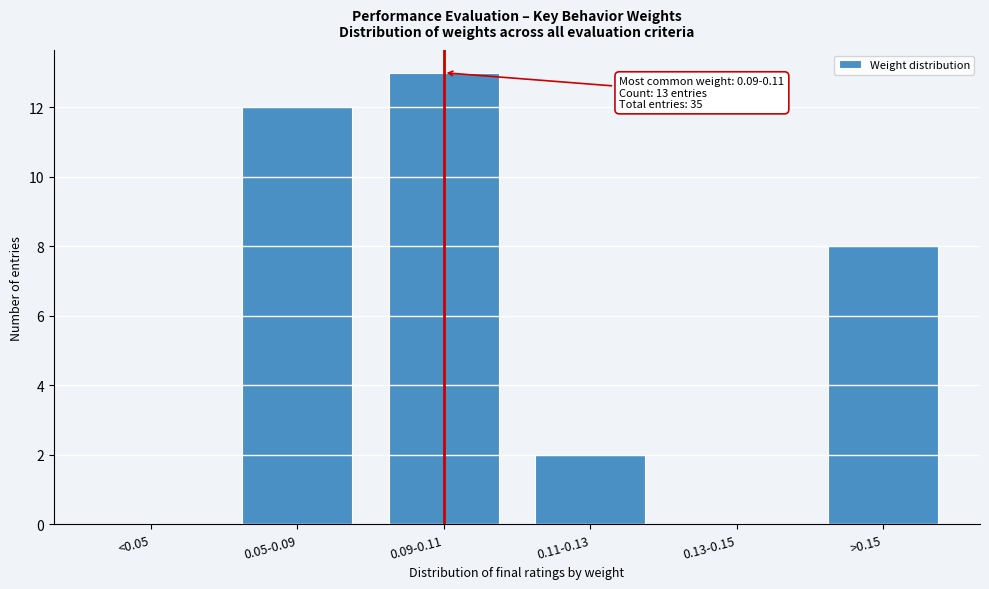

Reading left to right, transcribe all the data shown in this chart.

<0.05=0	0.05-0.09=12	0.09-0.11=13	0.11-0.13=2	0.13-0.15=0	>0.15=8